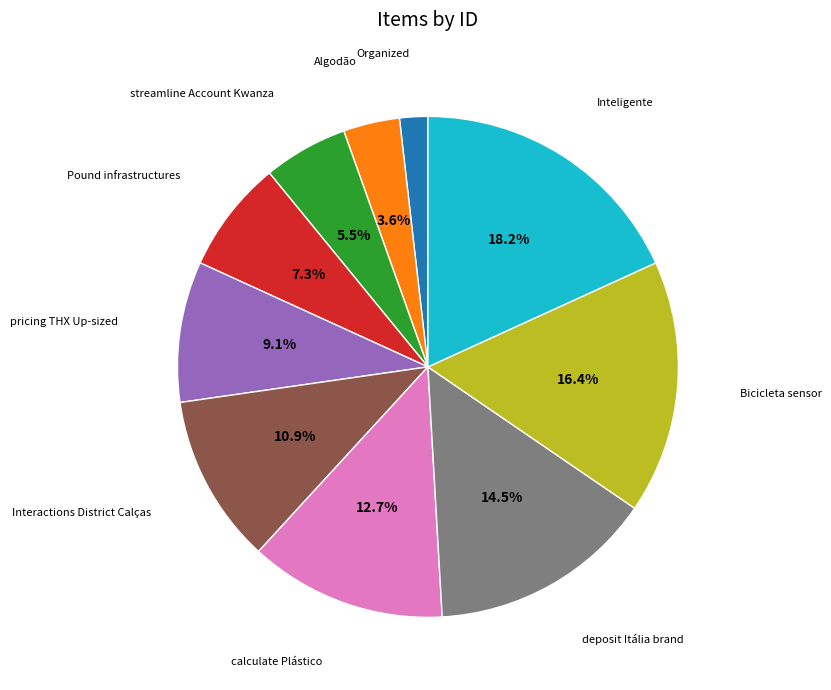

Is there any slice that represents more than half of the pie?

No